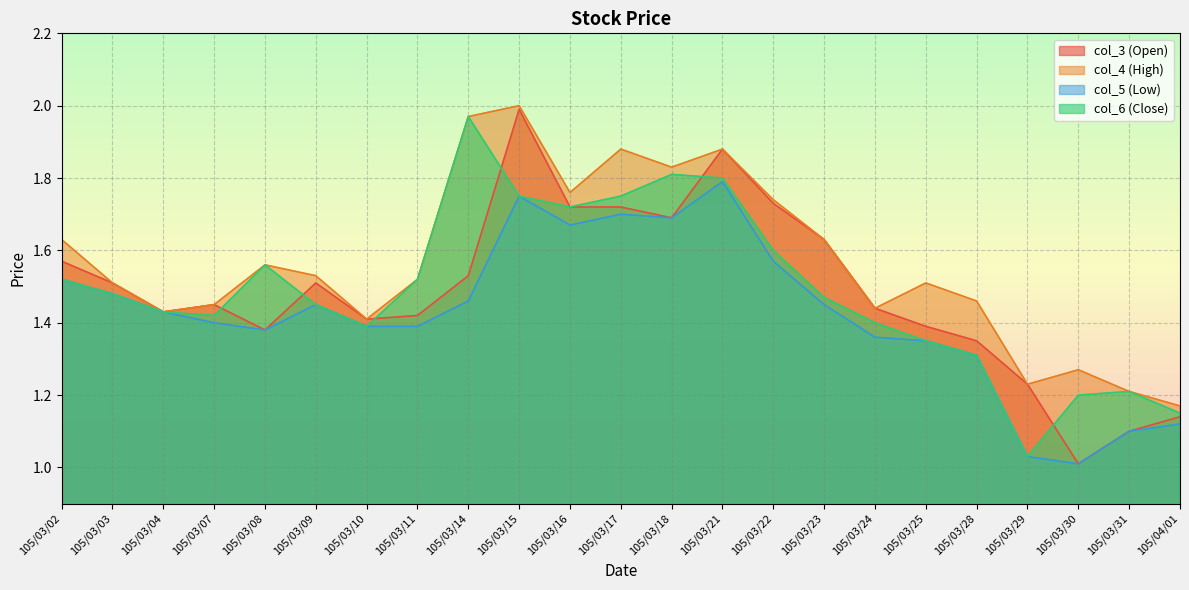

At which category is the sum across all series the highest?

105/03/15